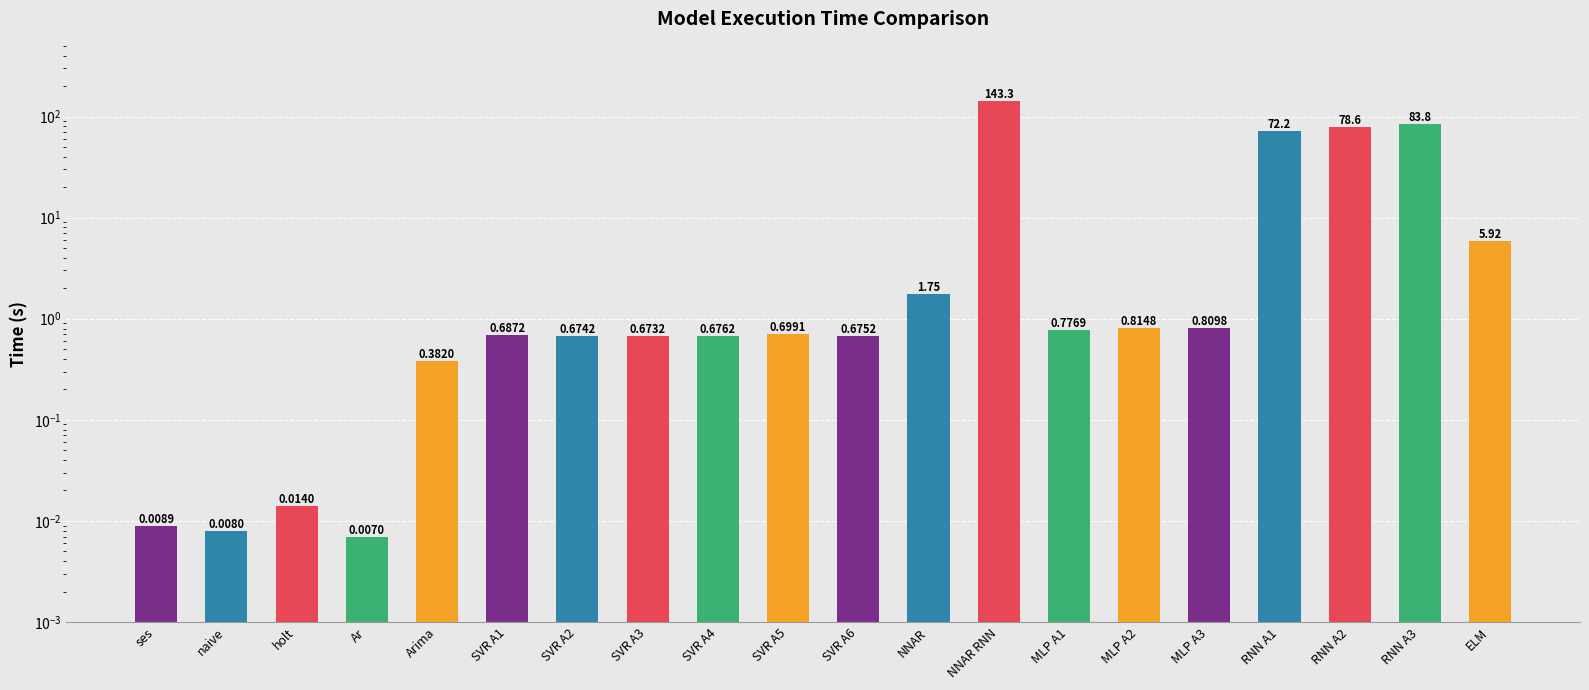

What is the label of the 14th bar from the right?

SVR A2